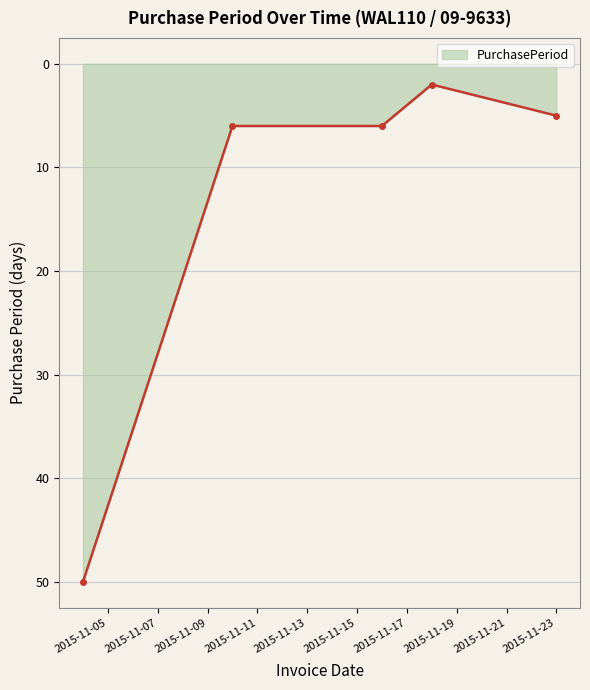

Reading right to left, what are all the values shown in this chart?

5	2	6	6	50